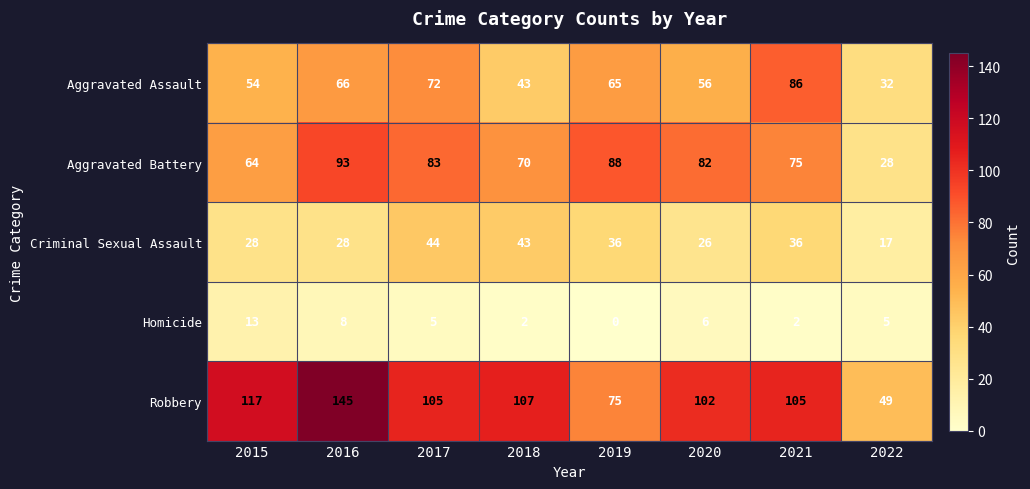

How many data points does each series have?

8